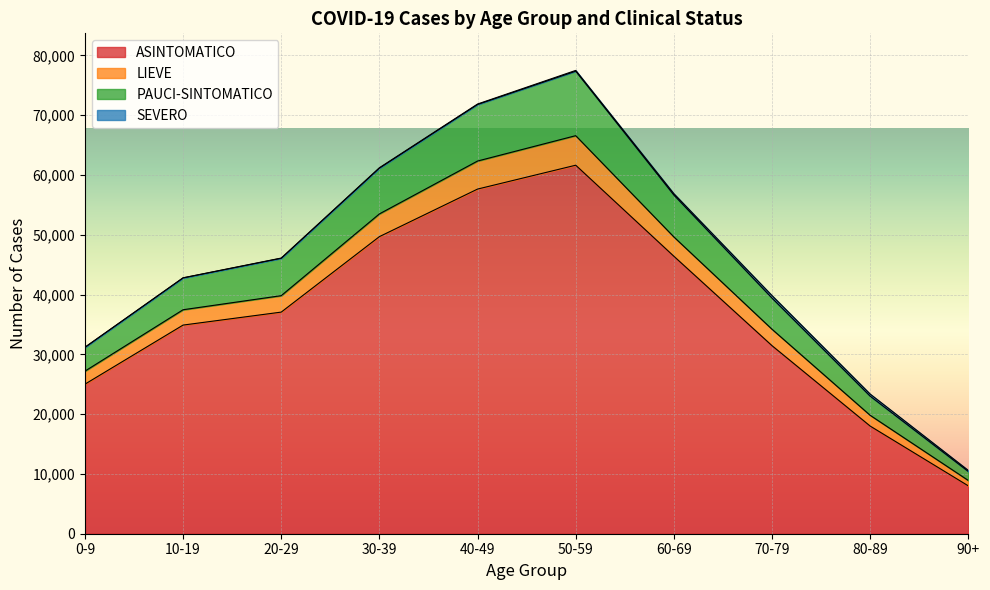

What is the average value of the ASINTOMATICO series?

36981